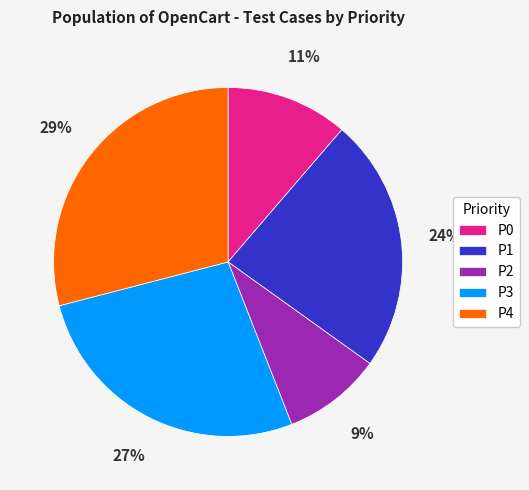

Which category has the smallest portion of the pie?

P2